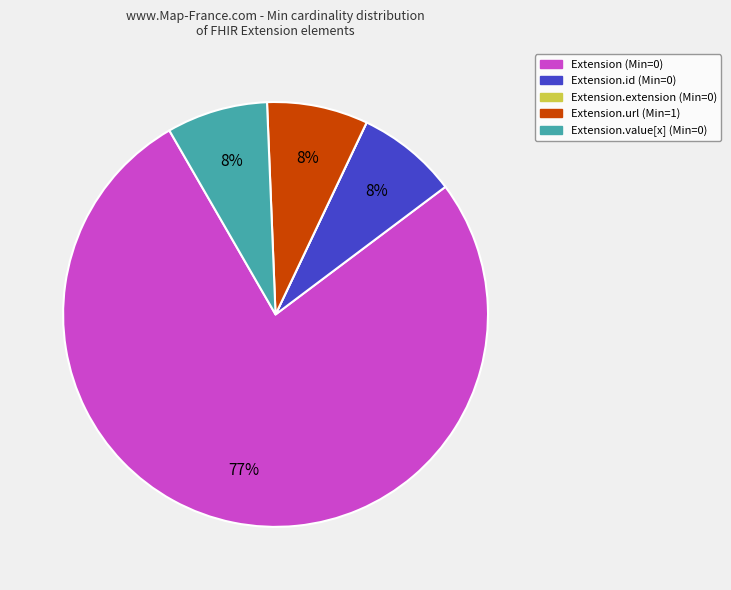

Does any single category account for the majority?

Yes